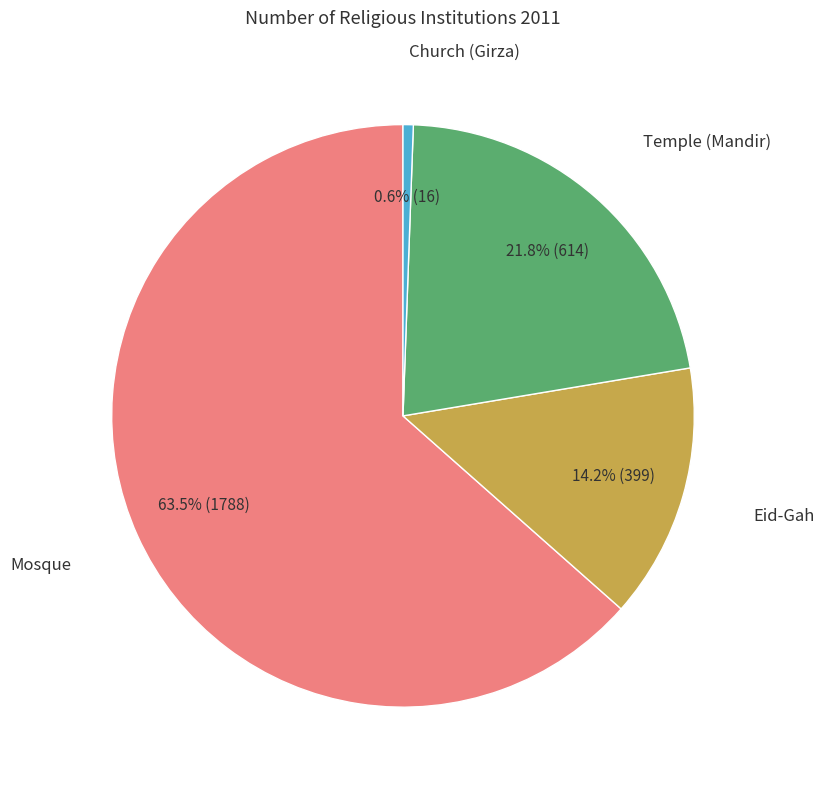

Does any single category account for the majority?

Yes